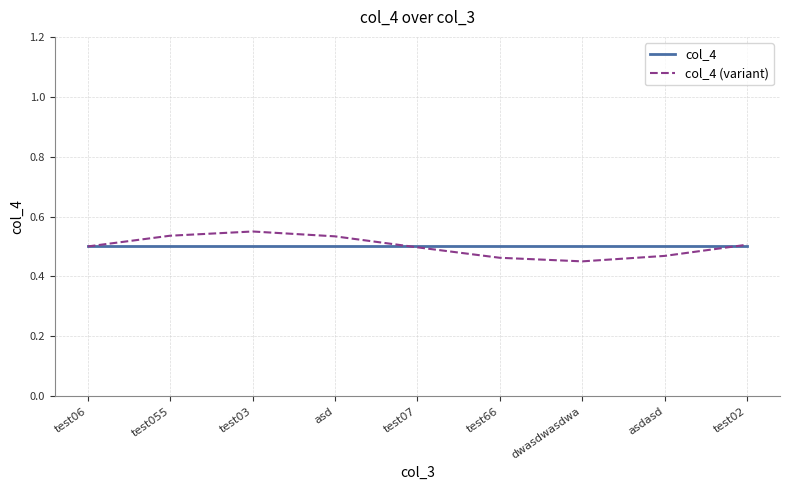

What position from the right is asdasd?

2